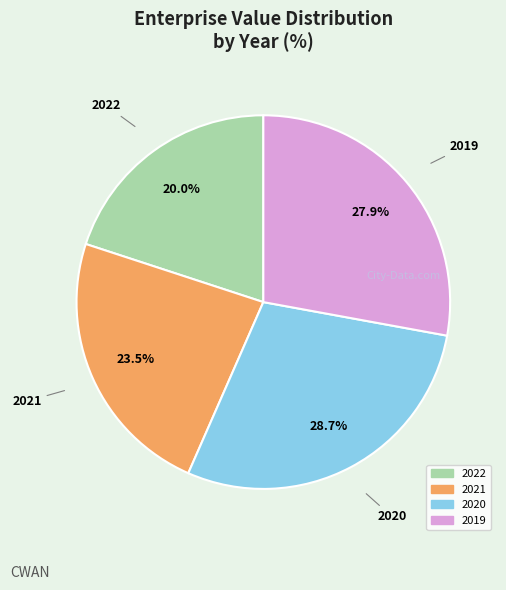

The 2021 slice represents 10% of the pie. True or false?

False